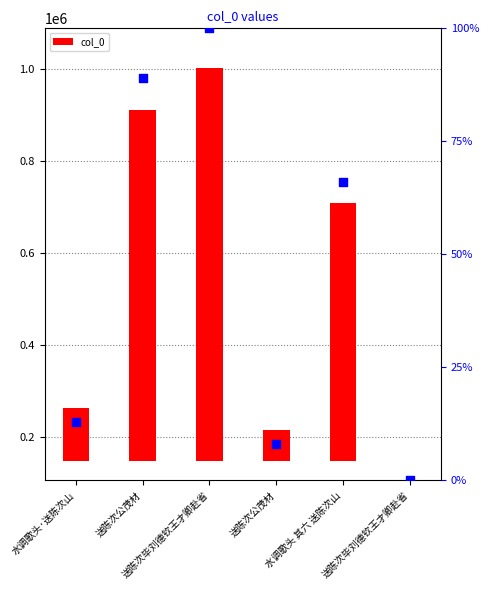

At which category is the sum across all series the highest?

送陈次毕刘德钦王才卿赴省